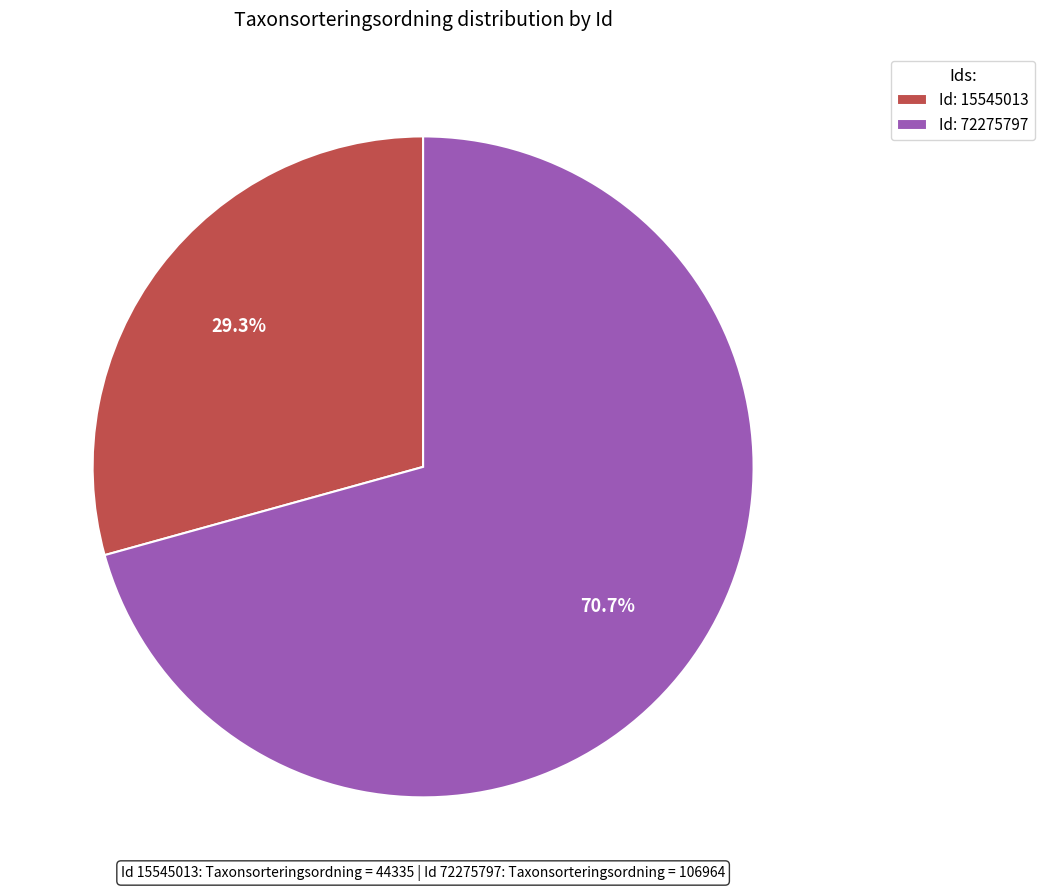

Combined, what portion of the pie is Id: 72275797 and Id: 15545013?

100.0%